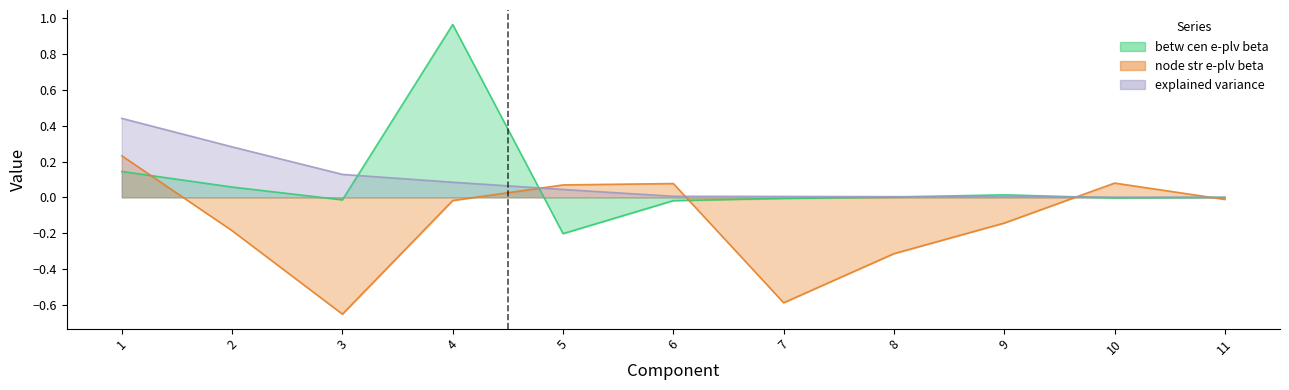

At which category is the sum across all series the highest?

4